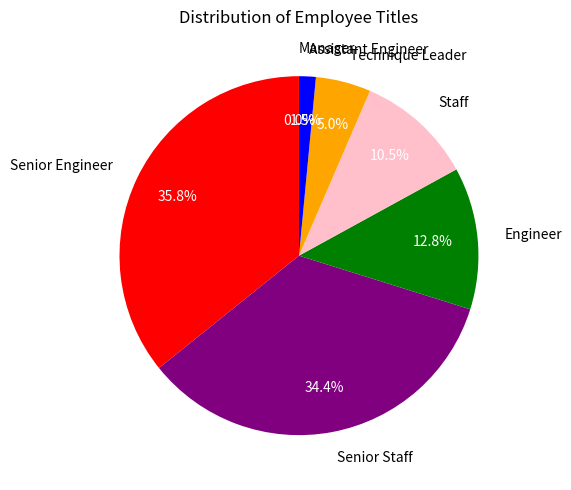

What is the largest slice in the pie chart?

Senior Engineer